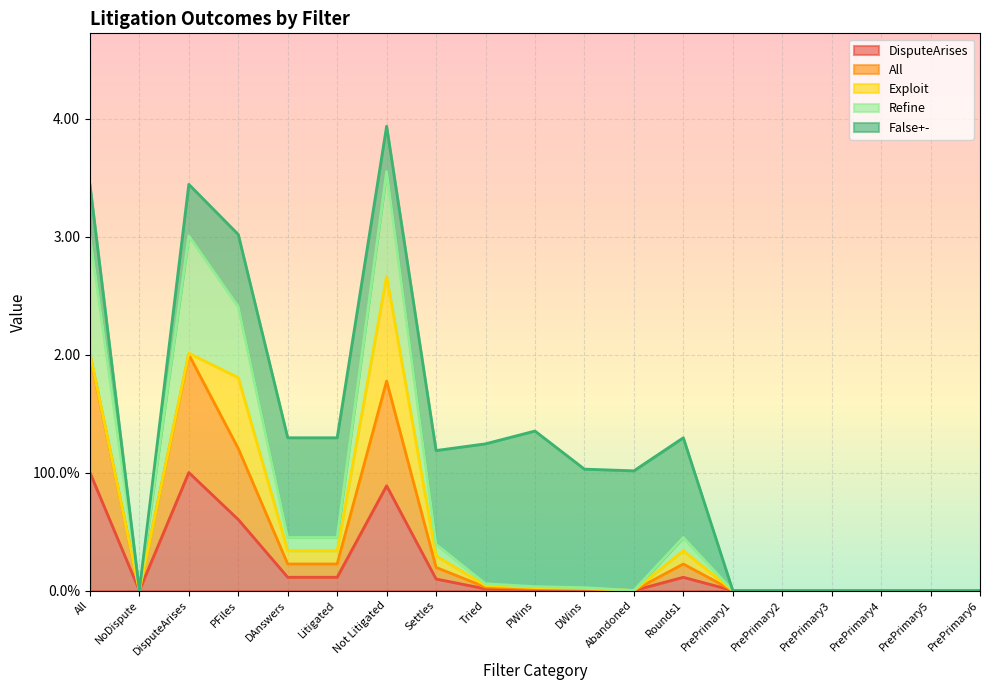

True or false: All and DisputeArises cross at least once.

False